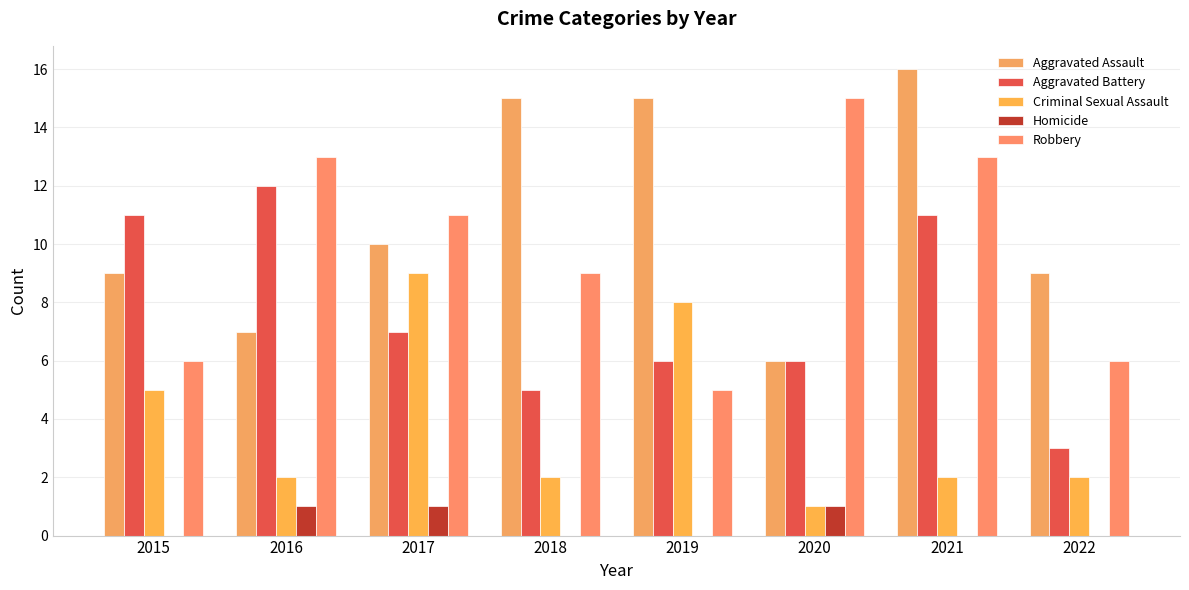

Read the Robbery value at 2020.

15